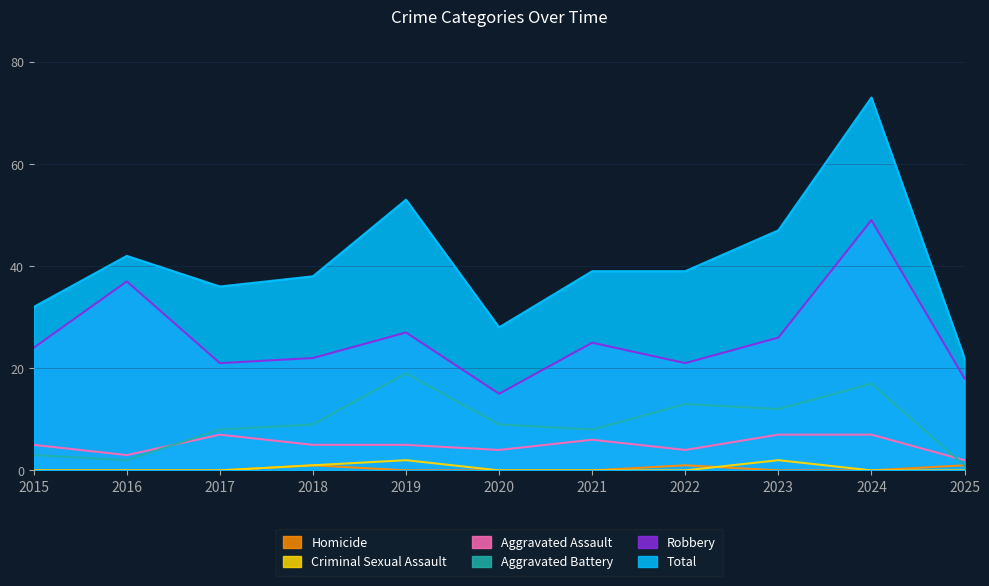

Reading left to right, extract all data points from this chart.

Aggravated Assault: 5	3	7	5	5	4	6	4	7	7	2
Aggravated Battery: 3	2	8	9	19	9	8	13	12	17	1
Criminal Sexual Assault: 0	0	0	1	2	0	0	0	2	0	0
Homicide: 0	0	0	1	0	0	0	1	0	0	1
Robbery: 24	37	21	22	27	15	25	21	26	49	18
Total: 32	42	36	38	53	28	39	39	47	73	22